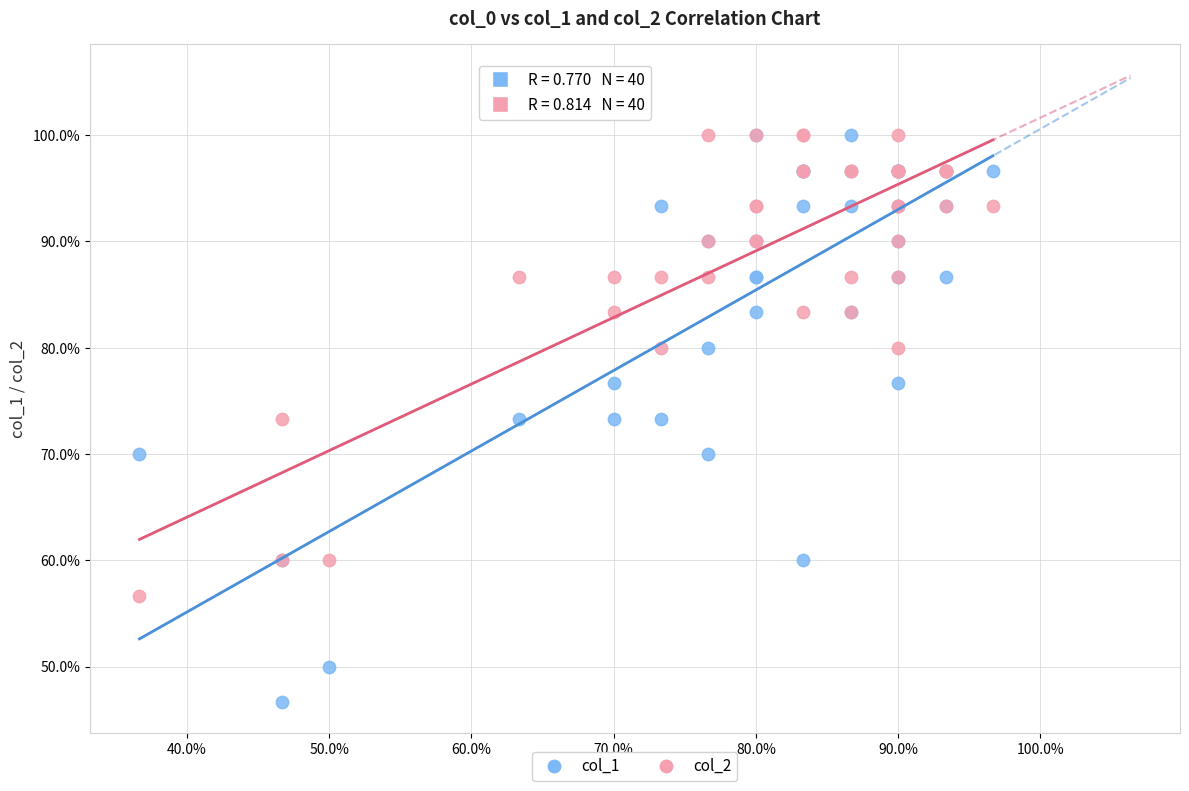

What are all the series names shown in the legend?

col_1, col_2